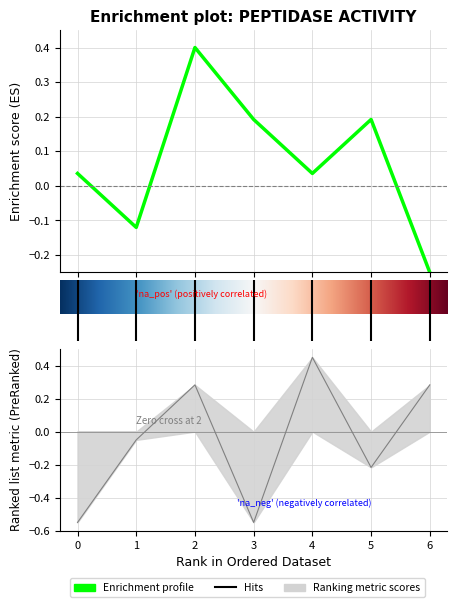

Is this an area chart (filled region under the line)?

No